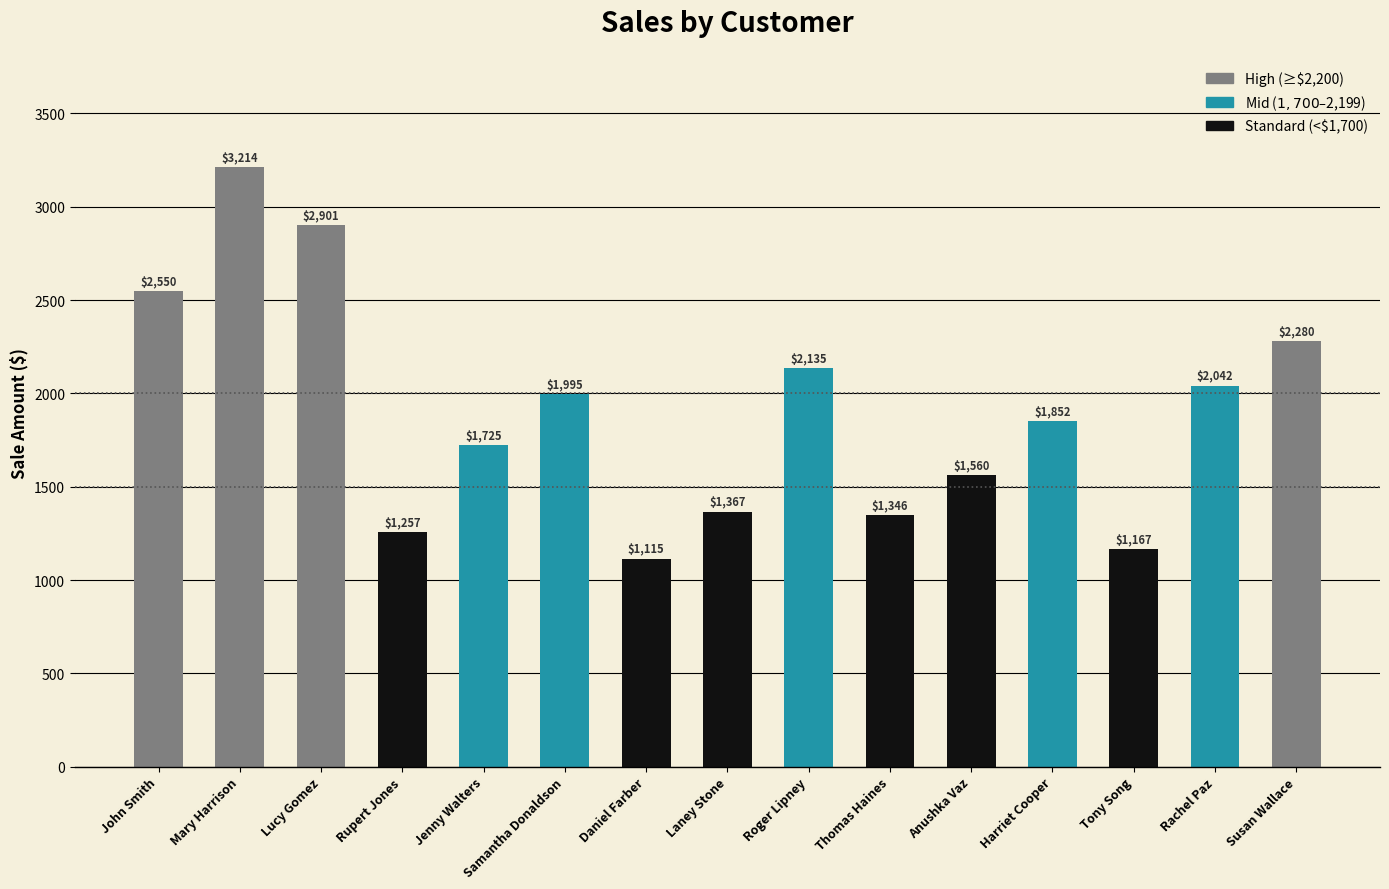

Approximately how many times larger is the value at Harriet Cooper compared to Mary Harrison?

0.6